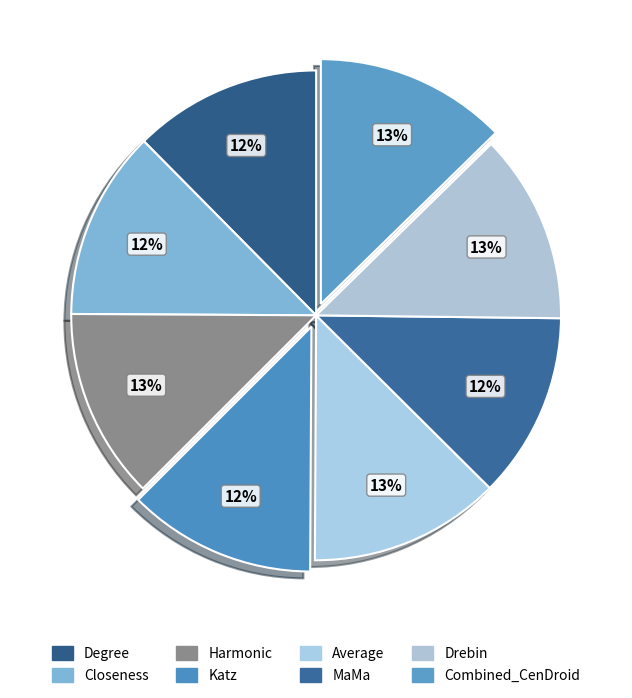

Is there a majority slice in this chart?

No